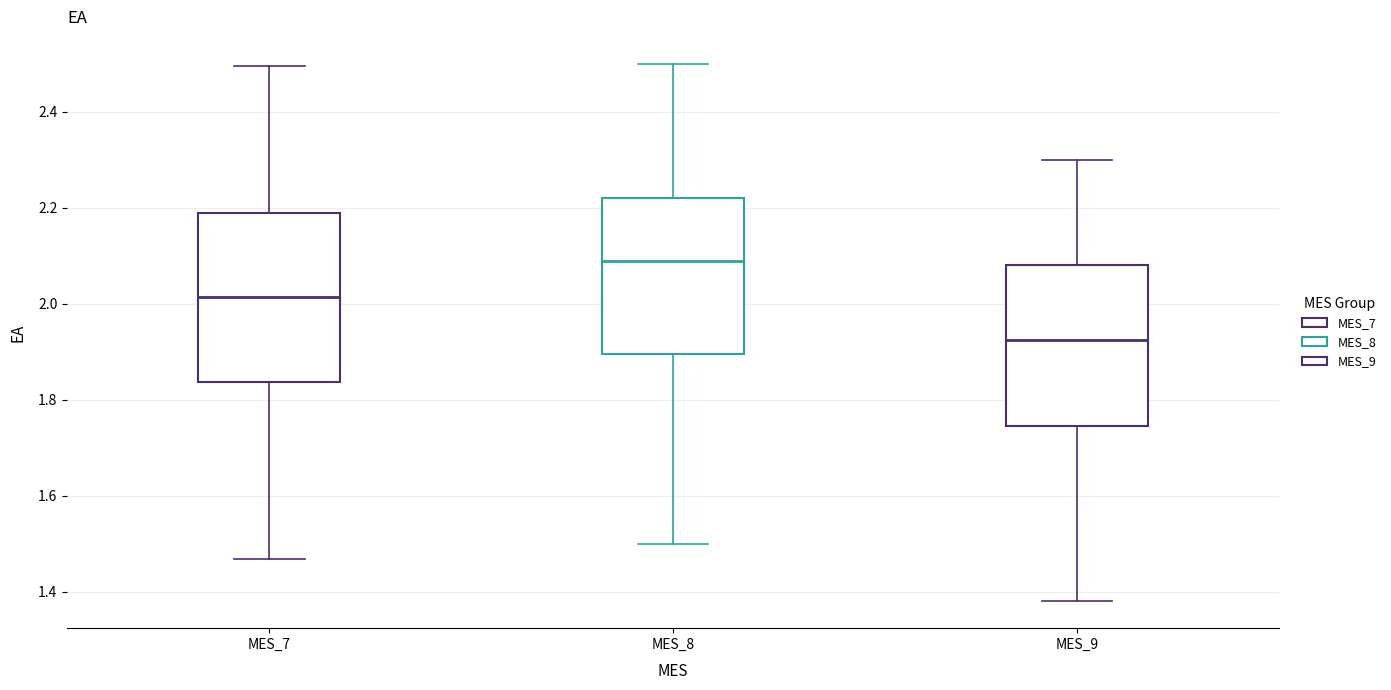

Which box's median line is the lowest?

MES_9